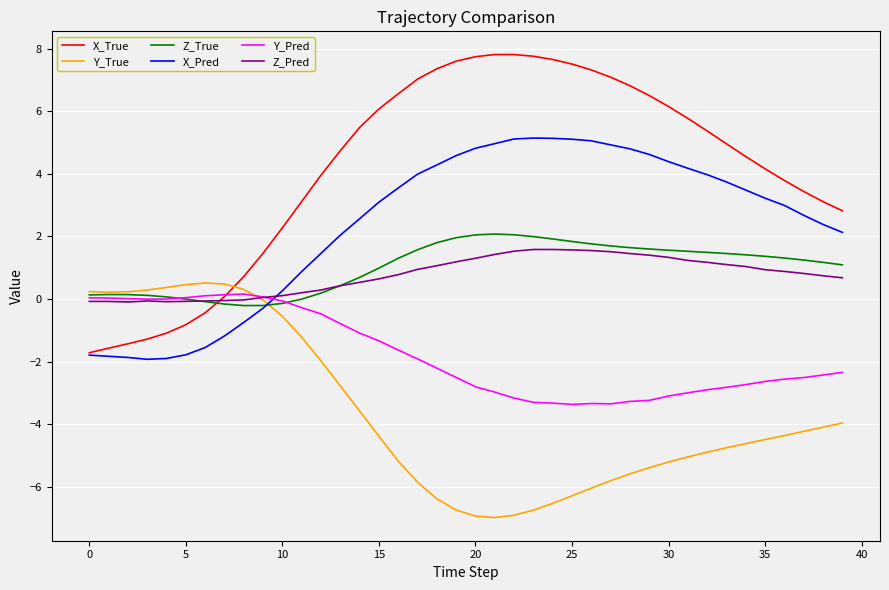

Which series has the largest total across all categories?

X_True